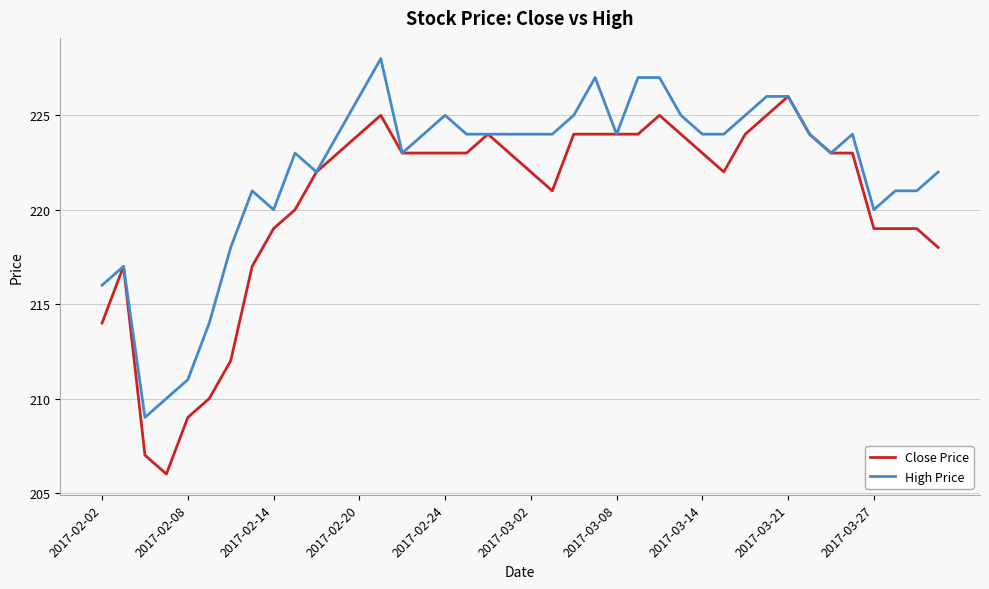

Which series has the largest total across all categories?

High Price